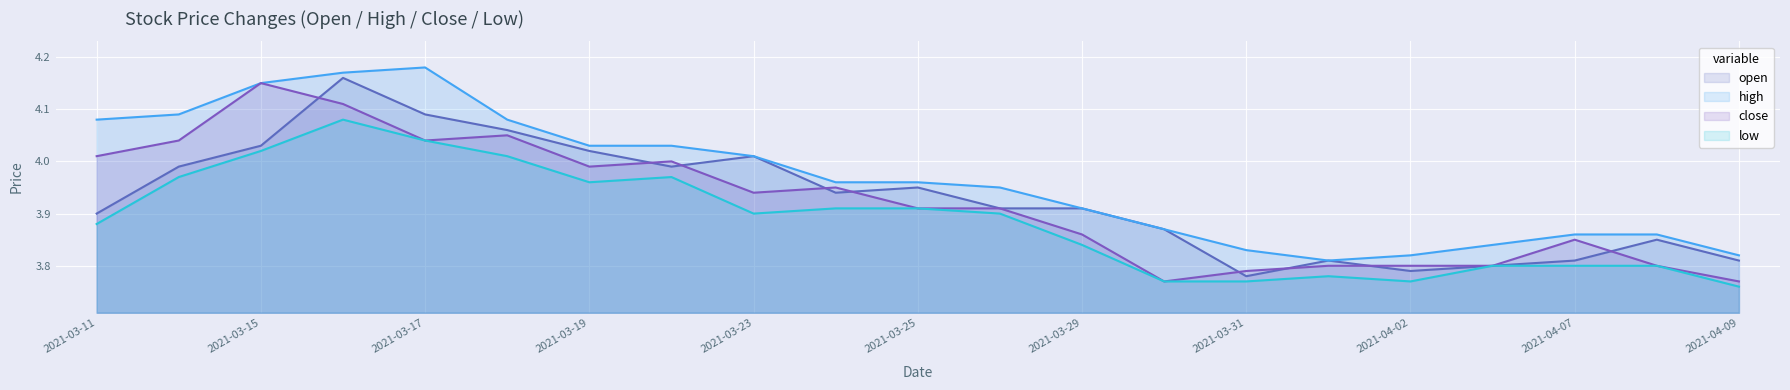

How many categories are shown in the chart?

21